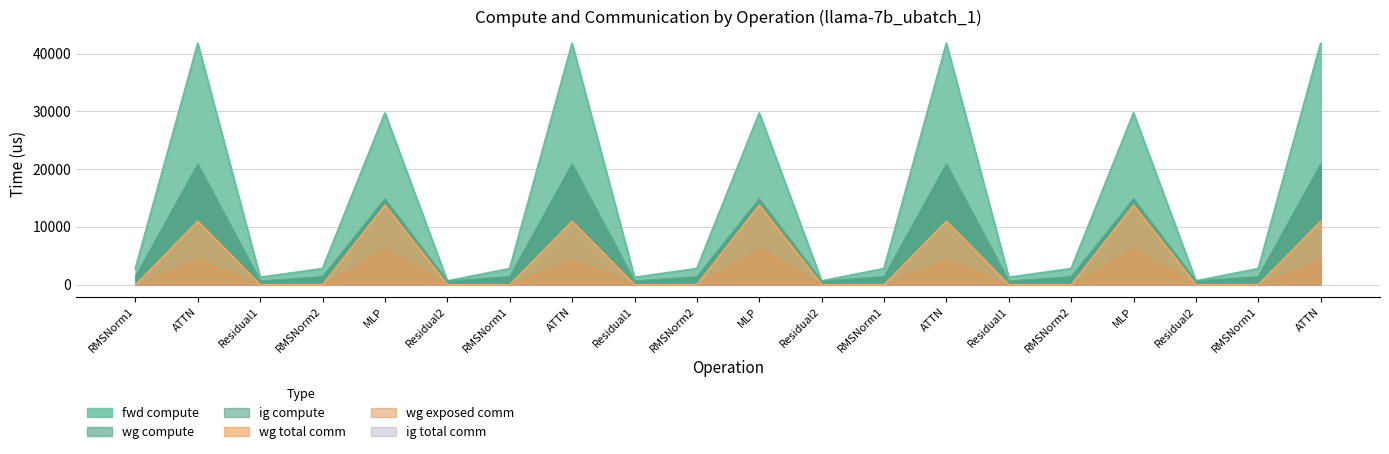

Does the chart display data point markers on the line(s)?

No